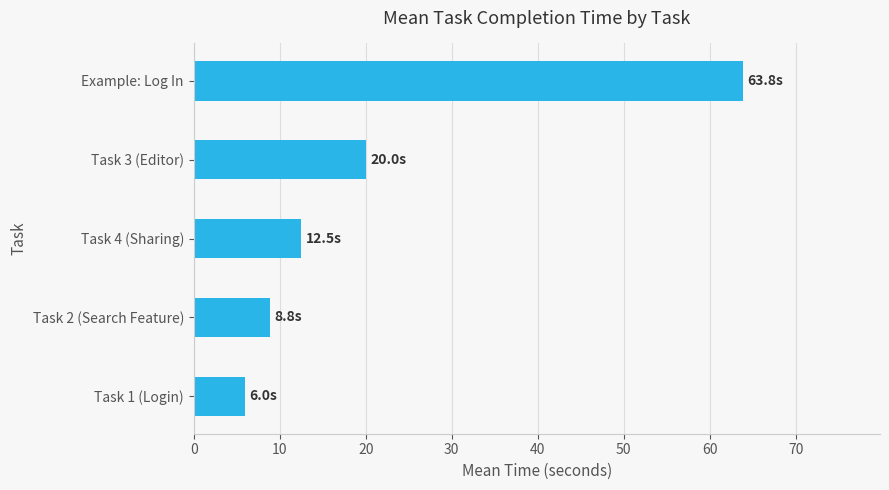

Which has a higher value, Example: Log In or Task 1 (Login)?

Example: Log In